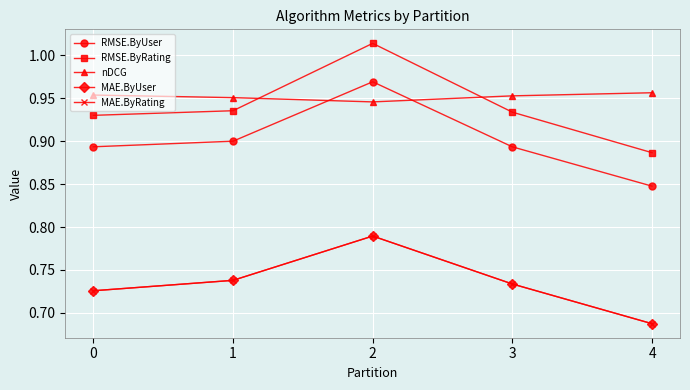

Does the chart have visible grid lines?

Yes